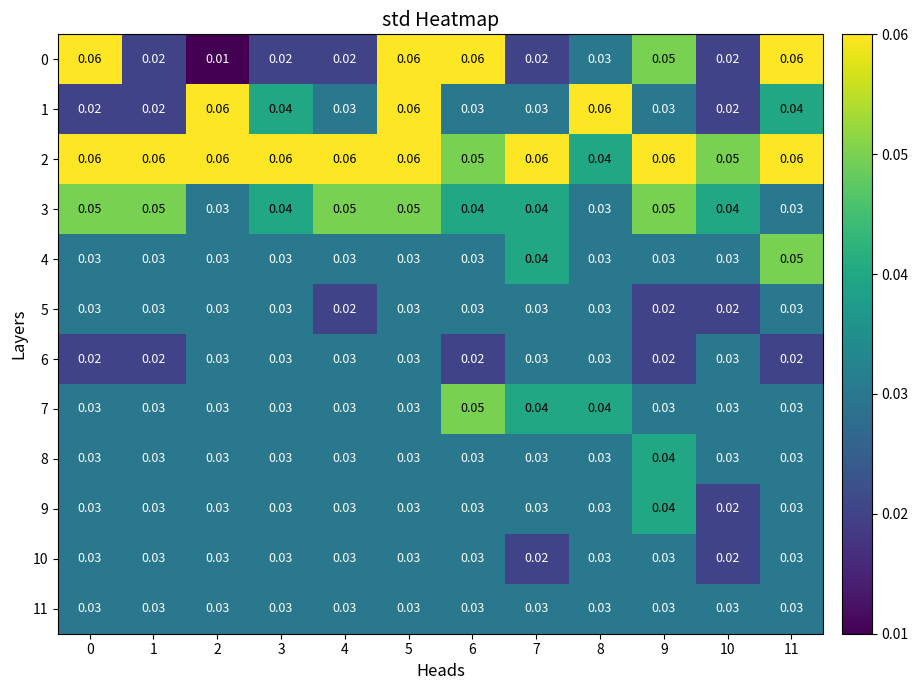

Is the value of 6 at 0 greater than the value of 10 at 0?

No